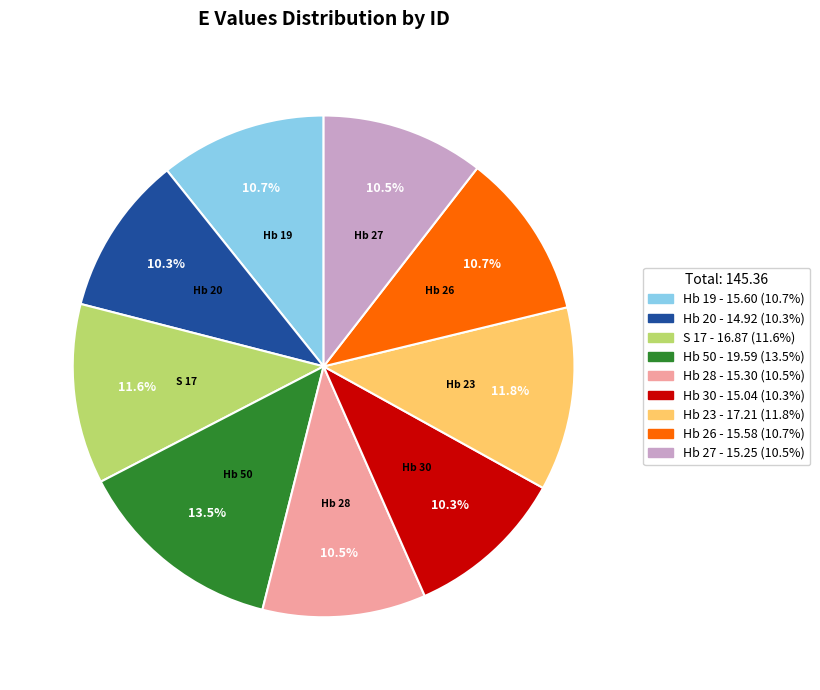

To the nearest percent, what percentage of the pie is Hb 19?

11%